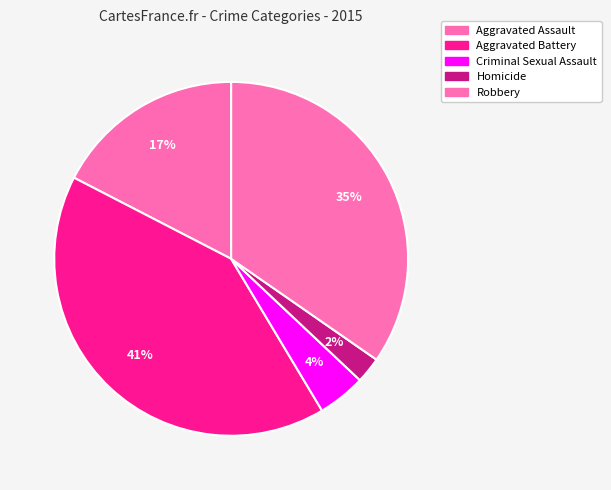

Is it true that Criminal Sexual Assault is 16% of the pie?

False